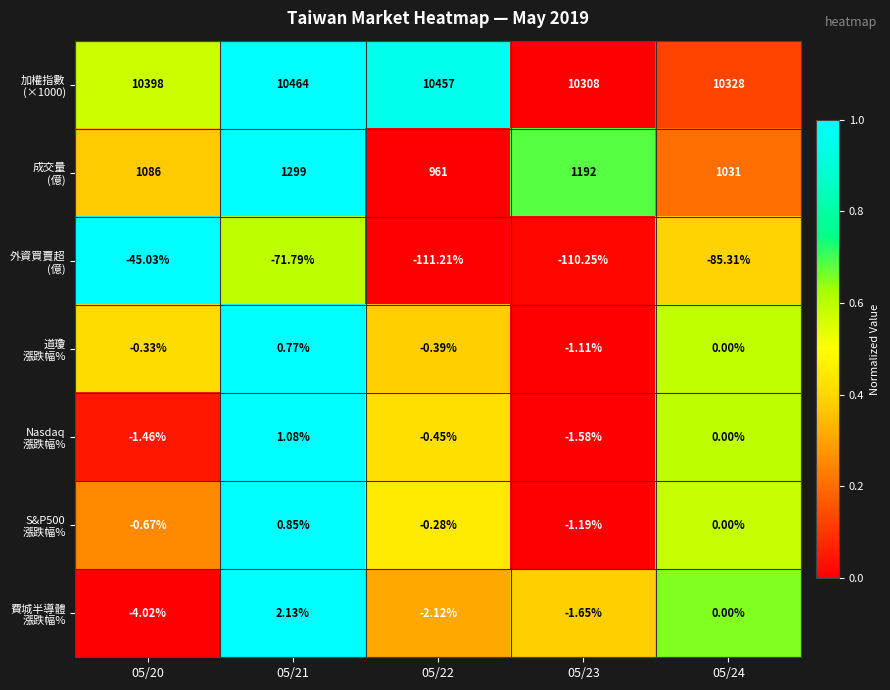

What is the greatest value displayed?

10464.0